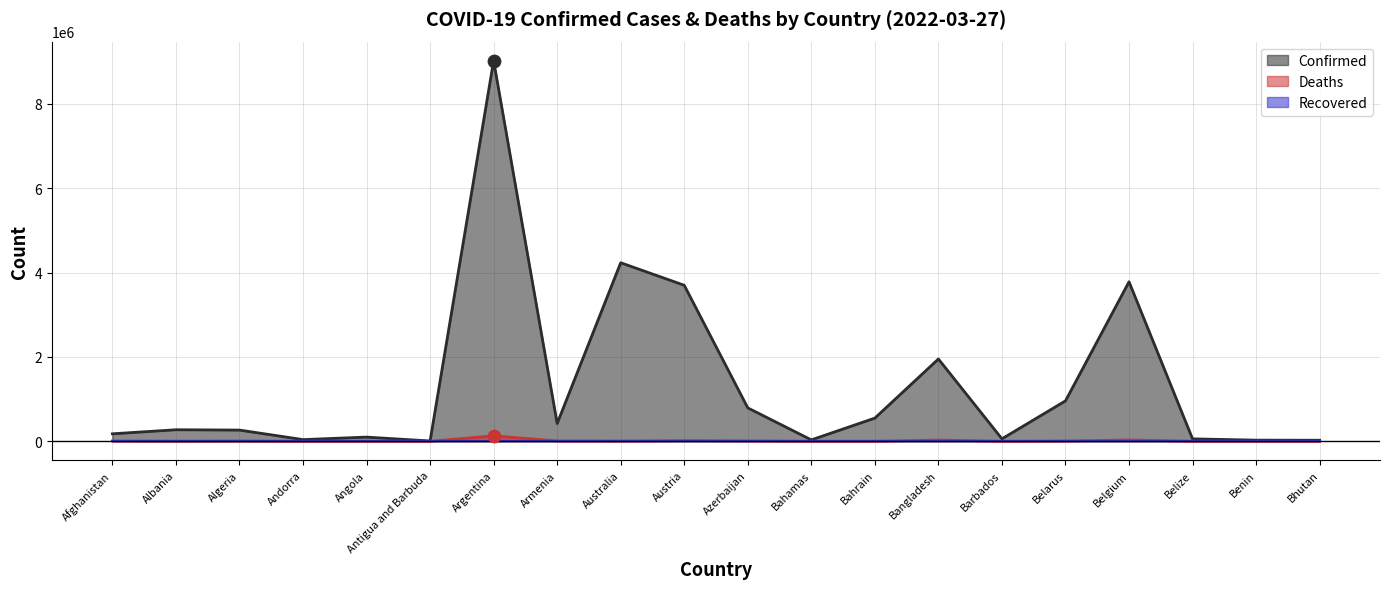

Which series reaches the minimum Y coordinate?

Deaths